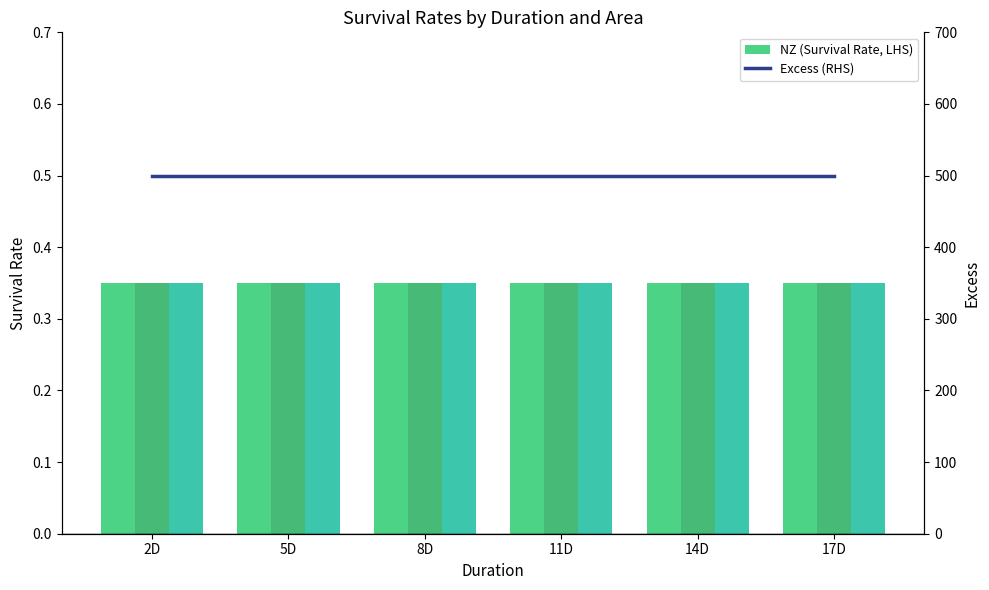

What is the total value across all series at 14D?

501.1